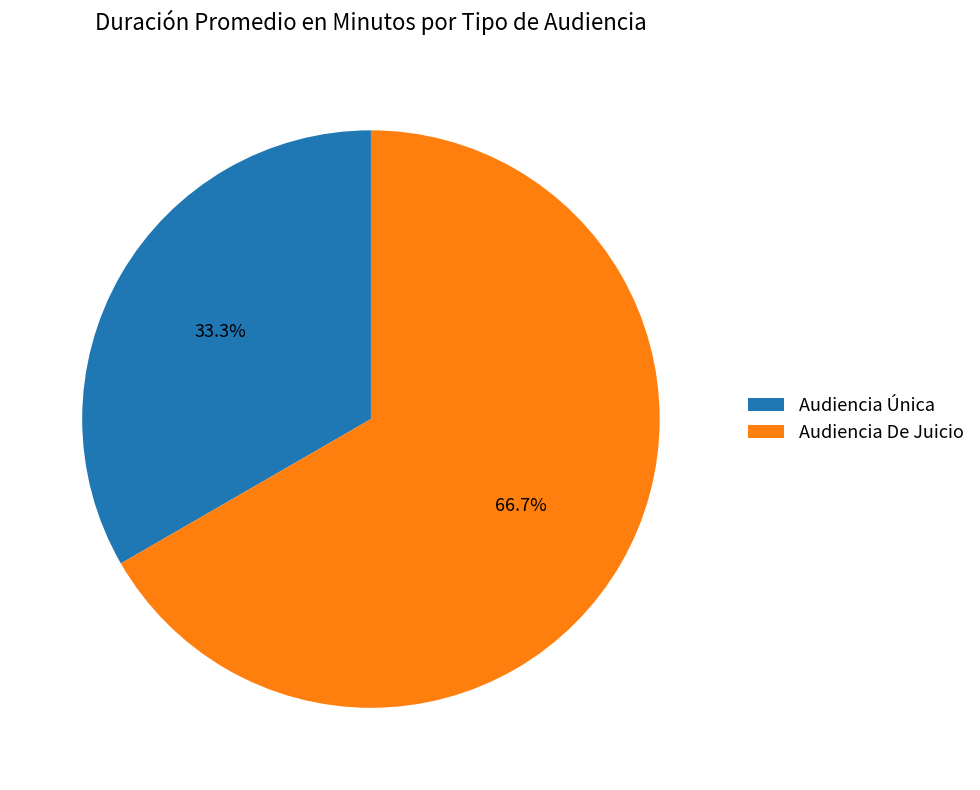

To the nearest percent, what portion does Audiencia De Juicio represent?

67%